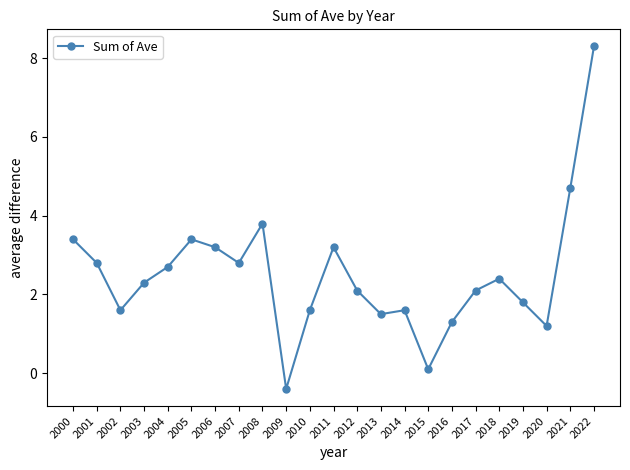

How many data points are above 2?

14